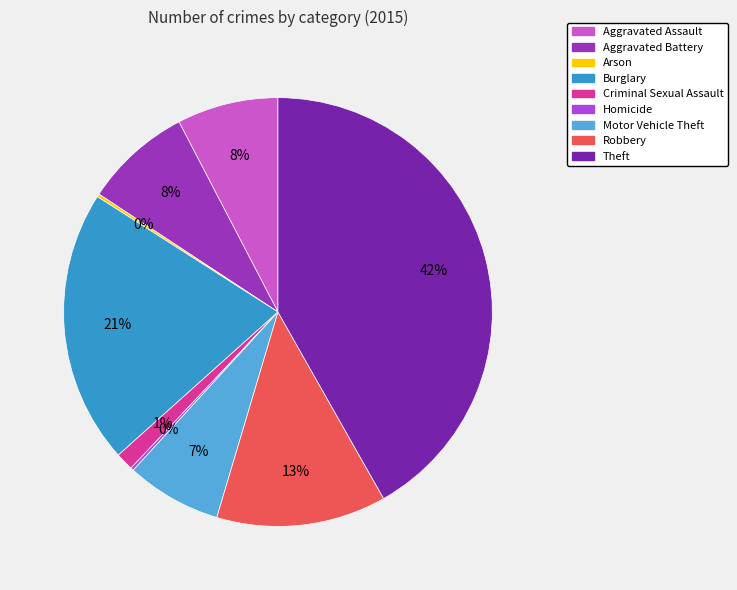

Which slice is the largest?

Theft